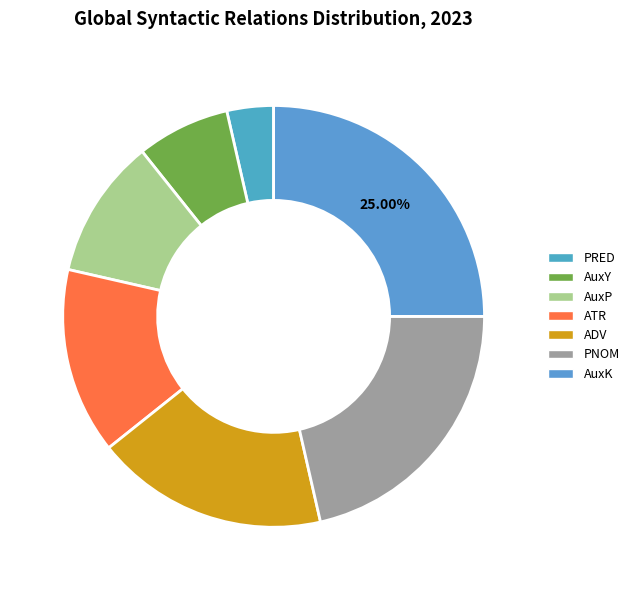

To the nearest percent, what percentage of the pie is AuxP?

11%